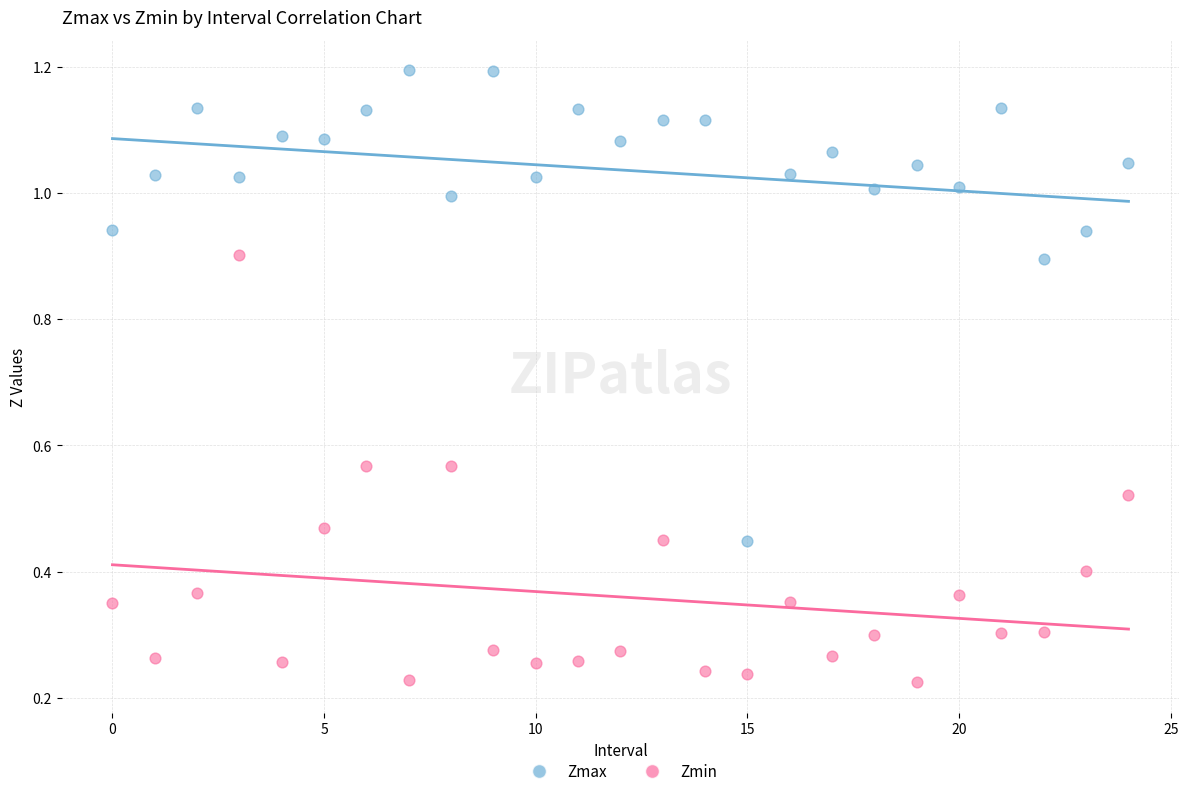

What are all the series names shown in the legend?

Zmax, Zmin